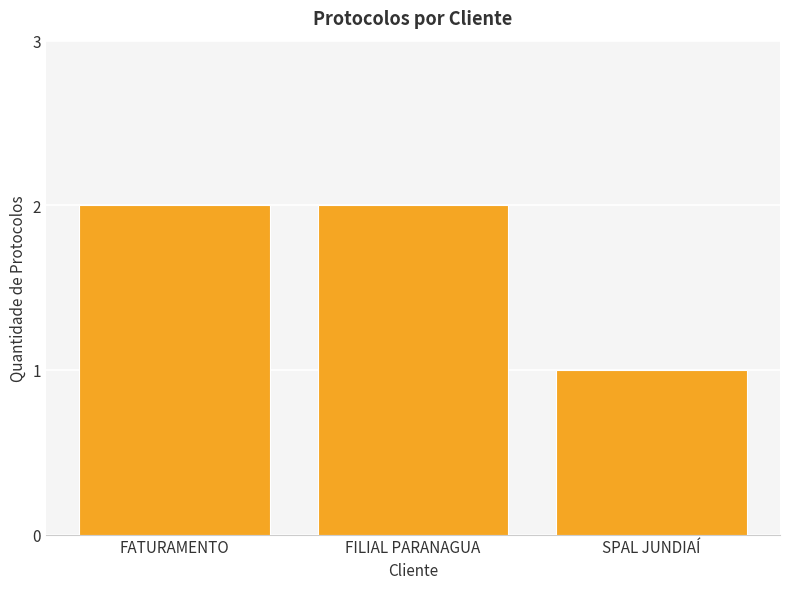

How many values are below 2?

1